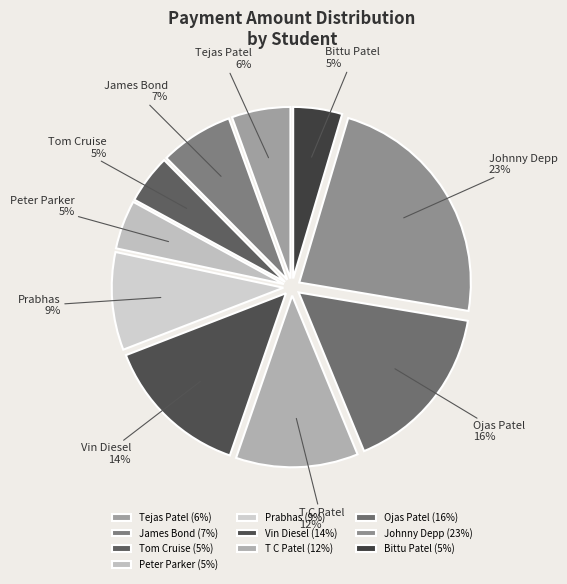

Which has a higher value, T C Patel or Ojas Patel?

Ojas Patel